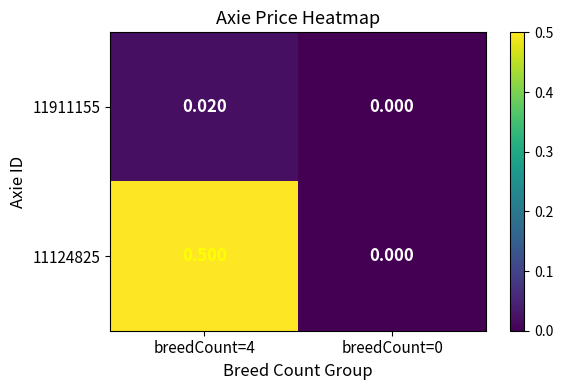

How many values in the 11124825 series exceed 0?

1